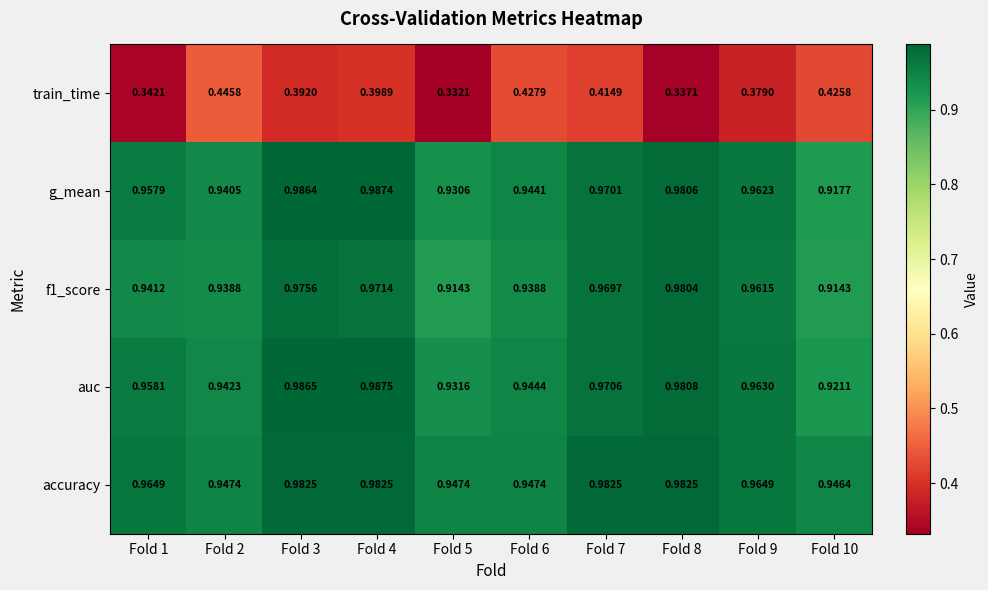

At which category is the sum across all series the highest?

Fold 4